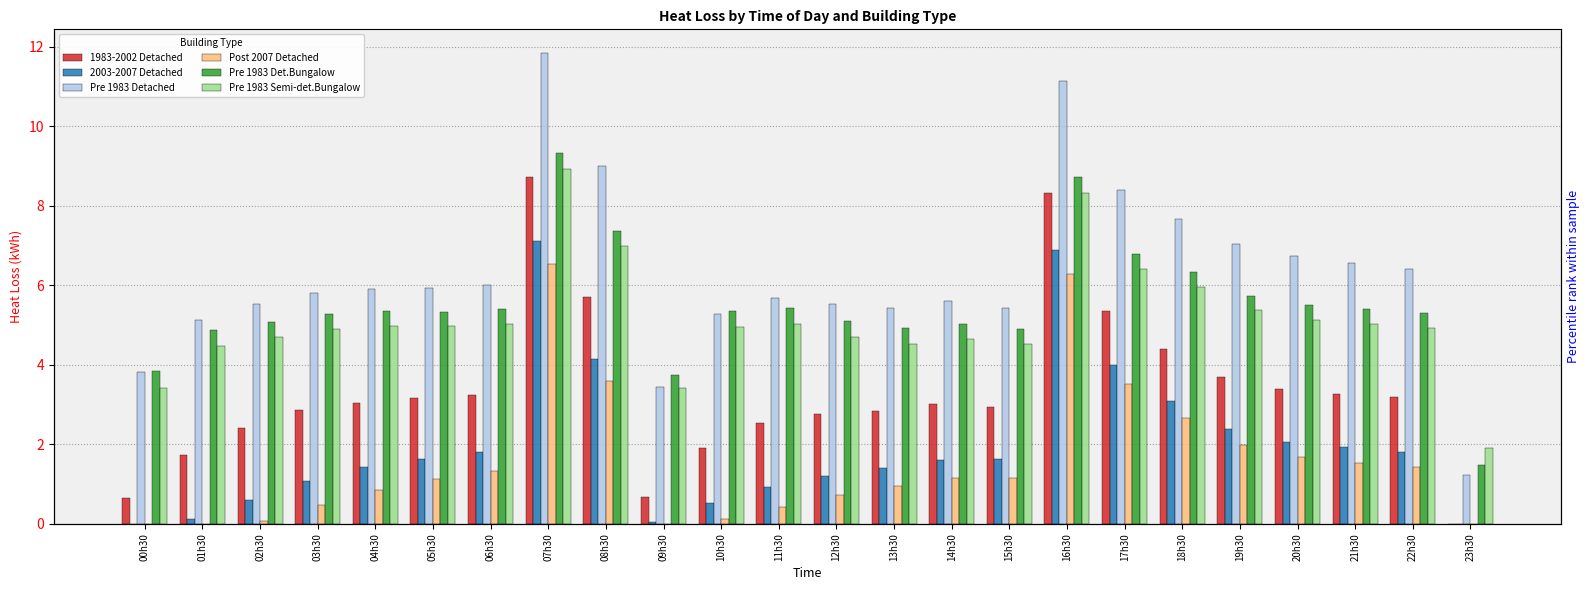

What position from the left is 16h30?

17